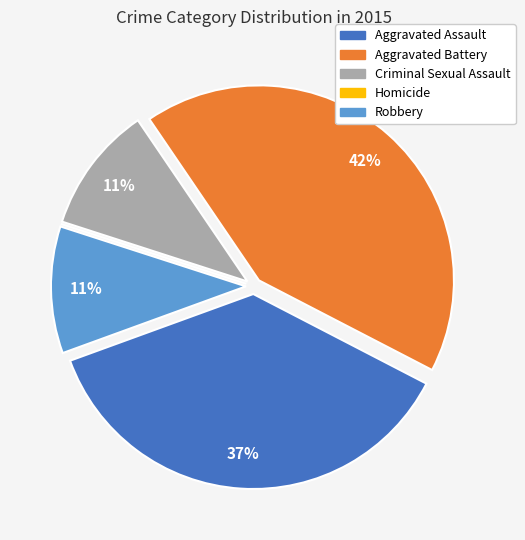

The Robbery slice represents 11% of the pie. True or false?

True